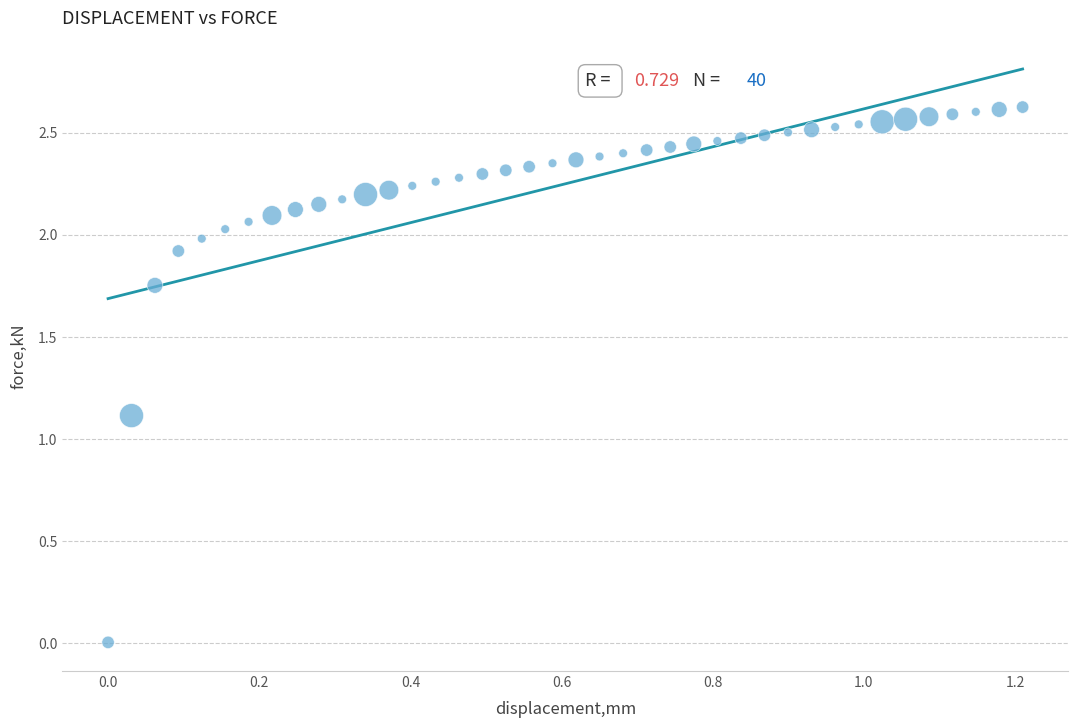

What Y value in the scatter plot is closest to 1?

1.1